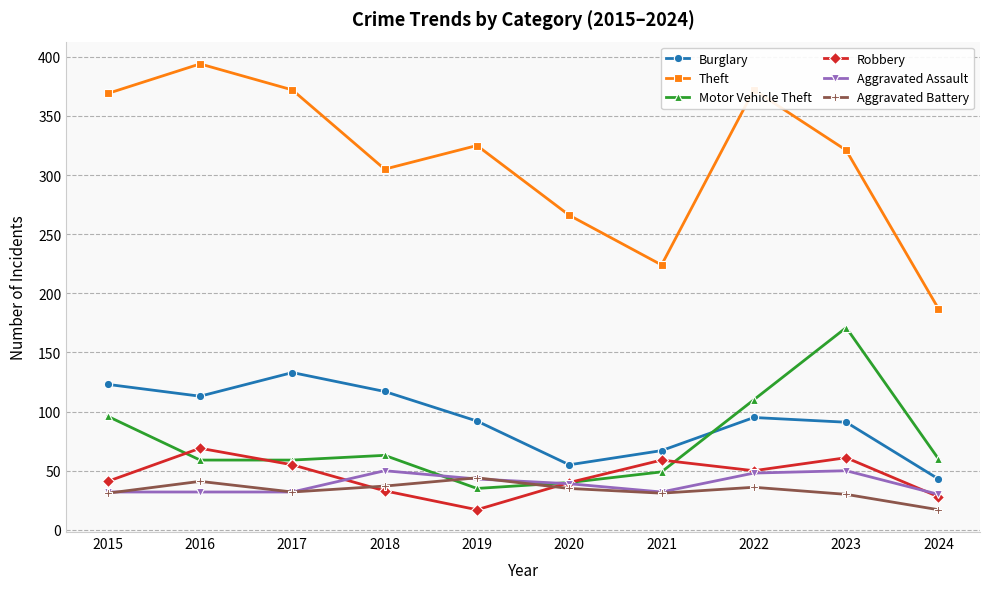

Count the number of categories in the chart.

10